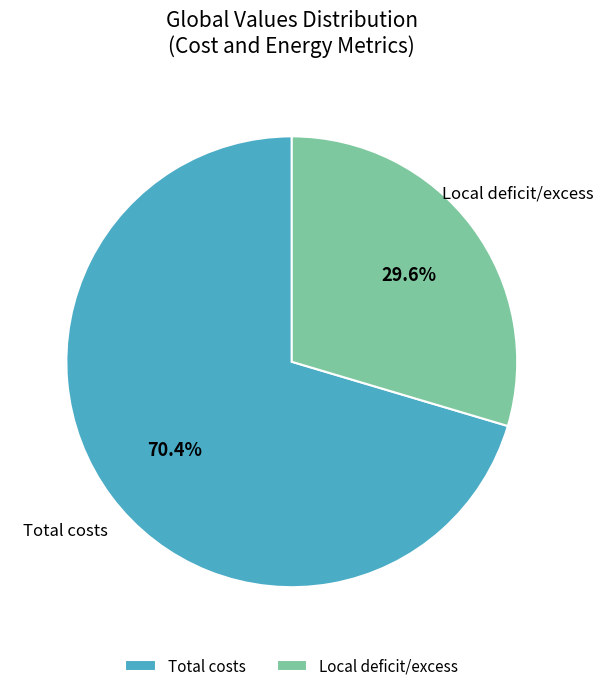

Approximately how many times larger is the value at Total costs compared to Local deficit/excess?

2.4